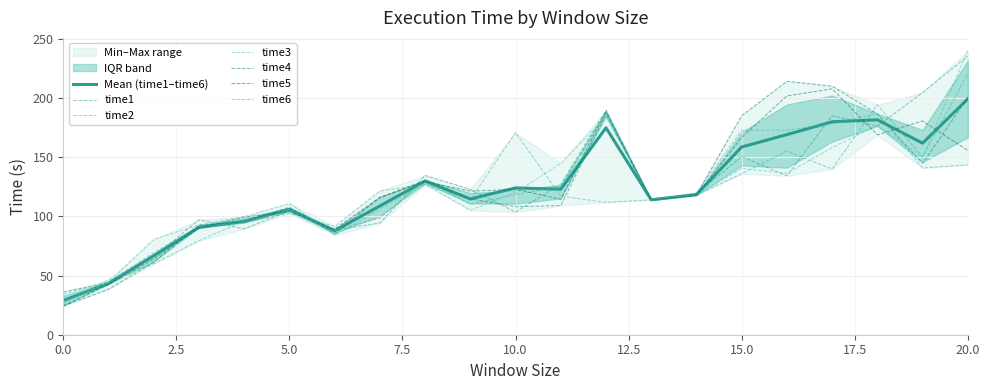

What is the maximum value for time4?

214.3